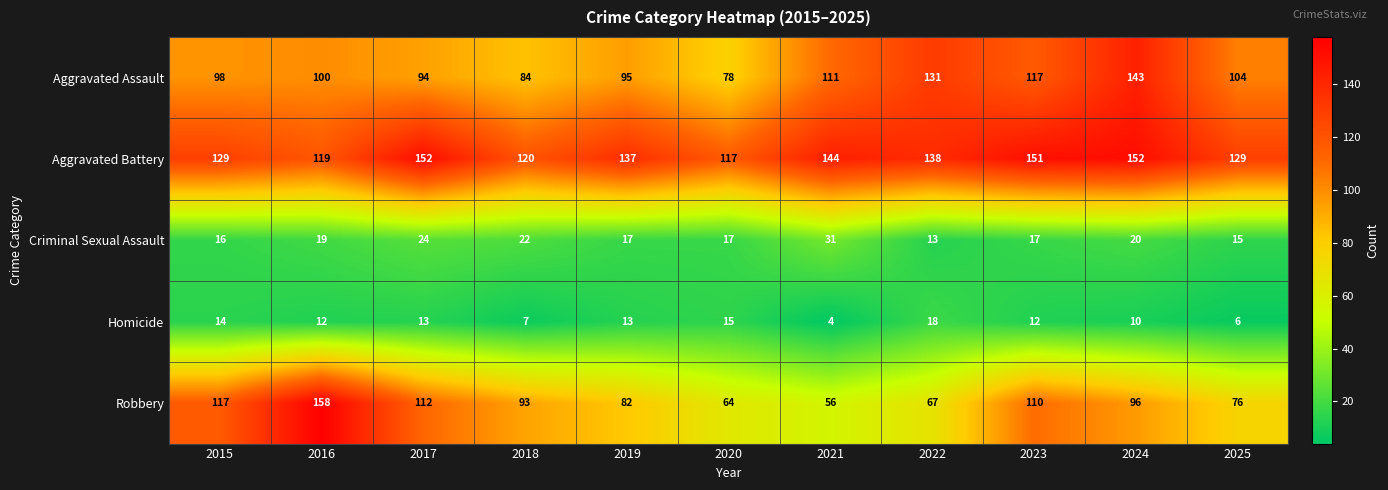

Is it true that Aggravated Assault equals 124 at 2020?

False